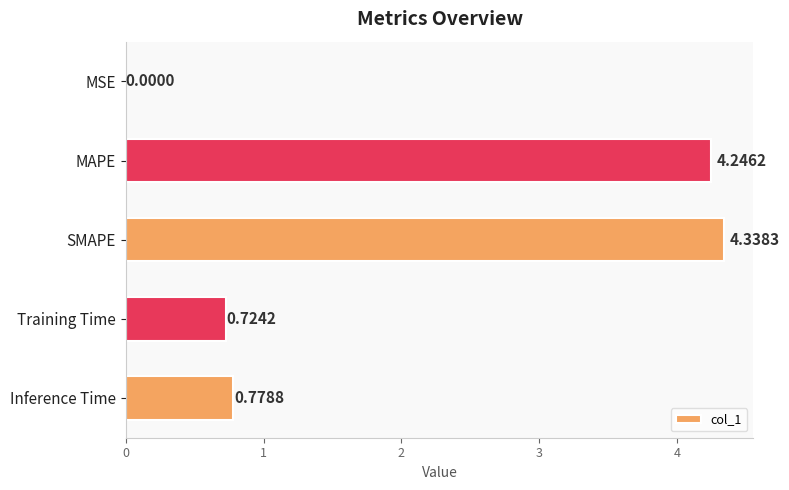

Which category has the highest value across all series?

SMAPE